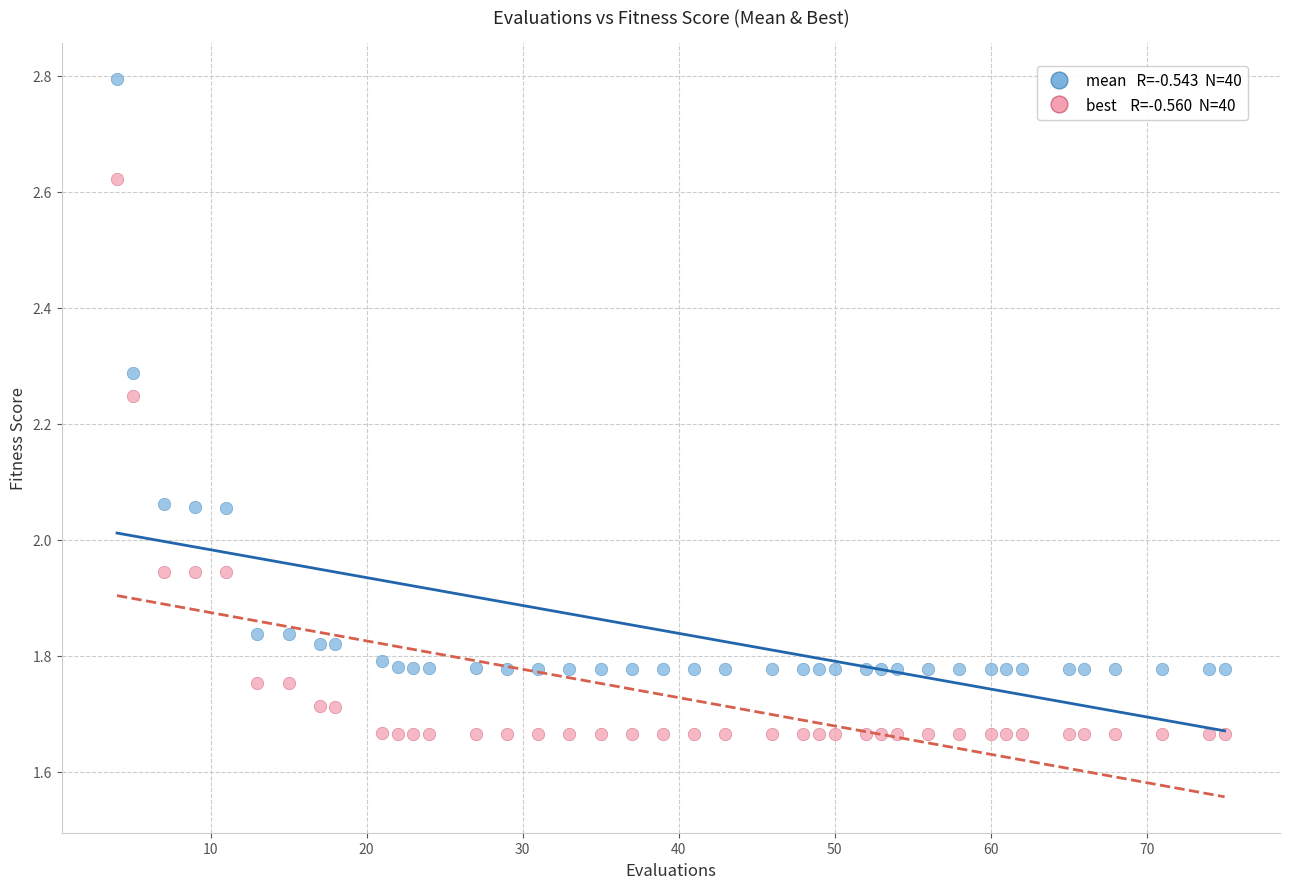

Across all data points, what is the range of X values (max minus min)?

71.0